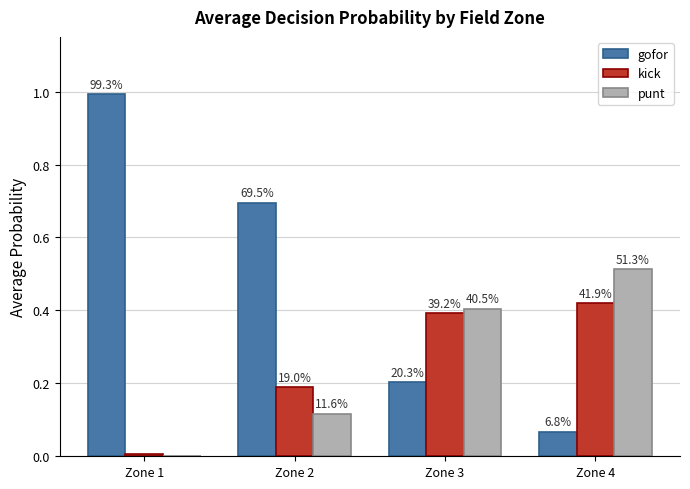

Are the bars horizontal?

No